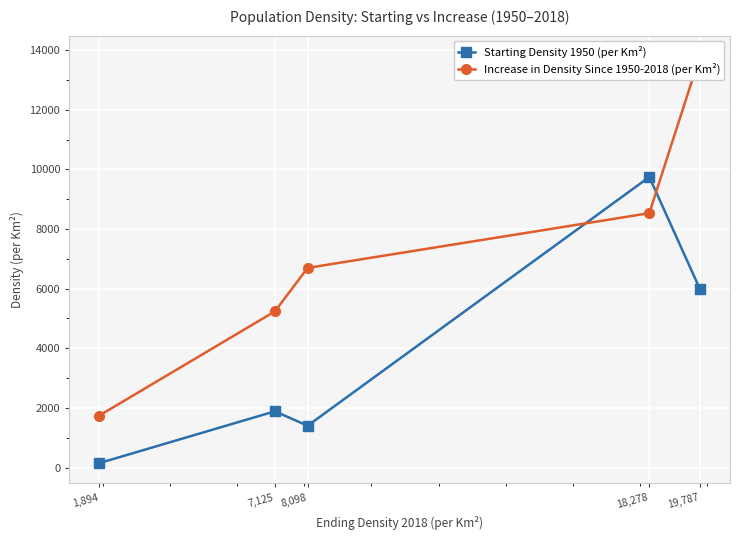

The value of Increase in Density Since 1950-2018 (per Km²) at 8,098 is 6696.1. True or false?

True